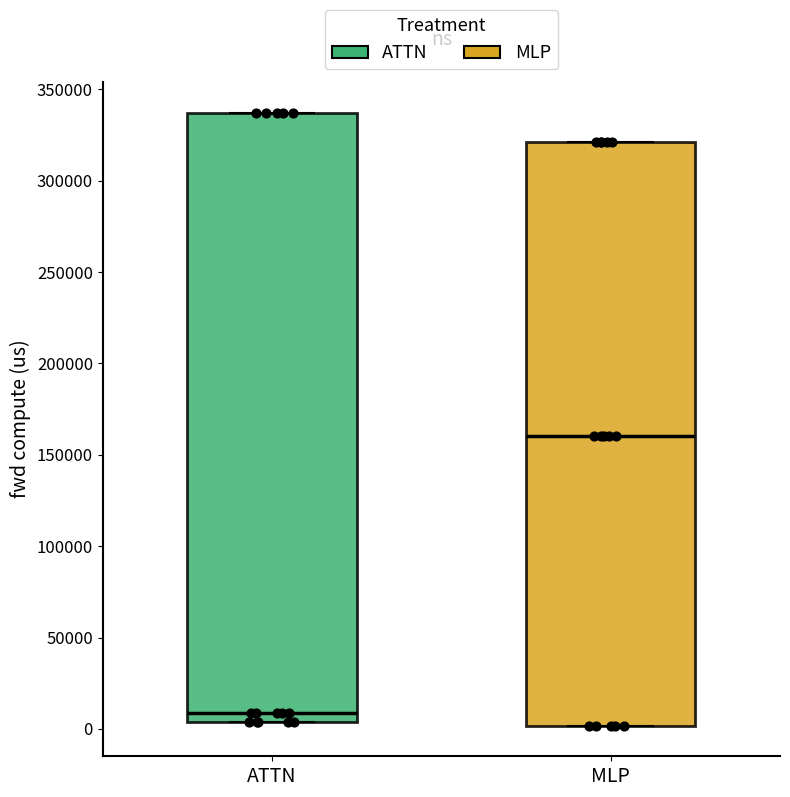

Comparing the boxes themselves (not the whiskers), which one is the tallest?

ATTN